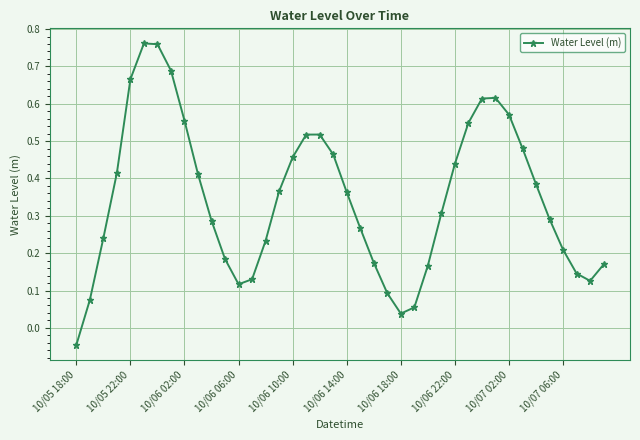

True or false: there are more than 0 points higher than both neighbors.

True